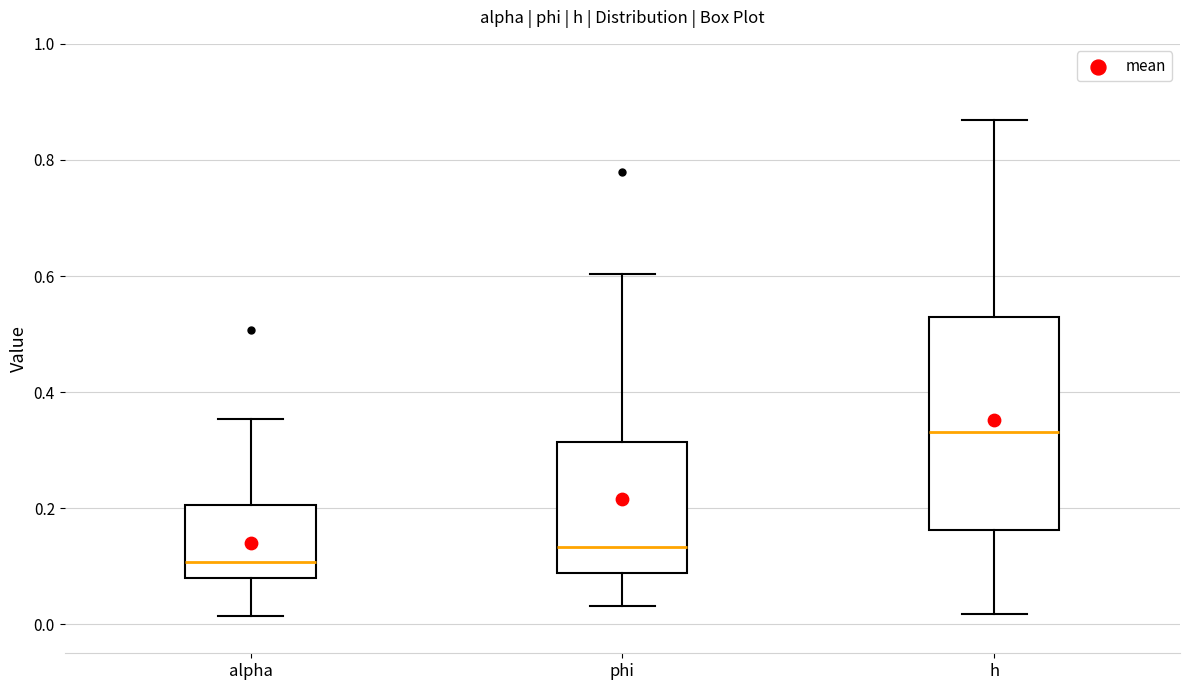

Reading left to right, transcribe this box plot: for each box, give where its median line is, the range the box spans, and where its two whiskers end, as read against the y-axis. The values are not printed on the chart, so give them approximately, as read against the axis.

alpha: median 0.10, box 0.08 to 0.20, whiskers 0.02 to 0.36
phi: median 0.14, box 0.08 to 0.32, whiskers 0.04 to 0.60
h: median 0.34, box 0.16 to 0.52, whiskers 0.02 to 0.86